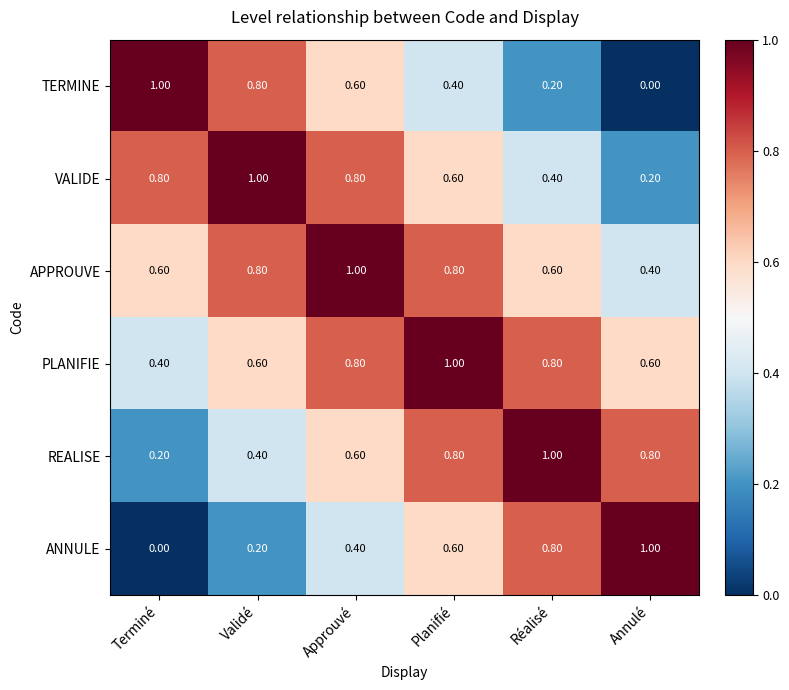

What is the spread (max minus min) of values at Planifié?

0.6